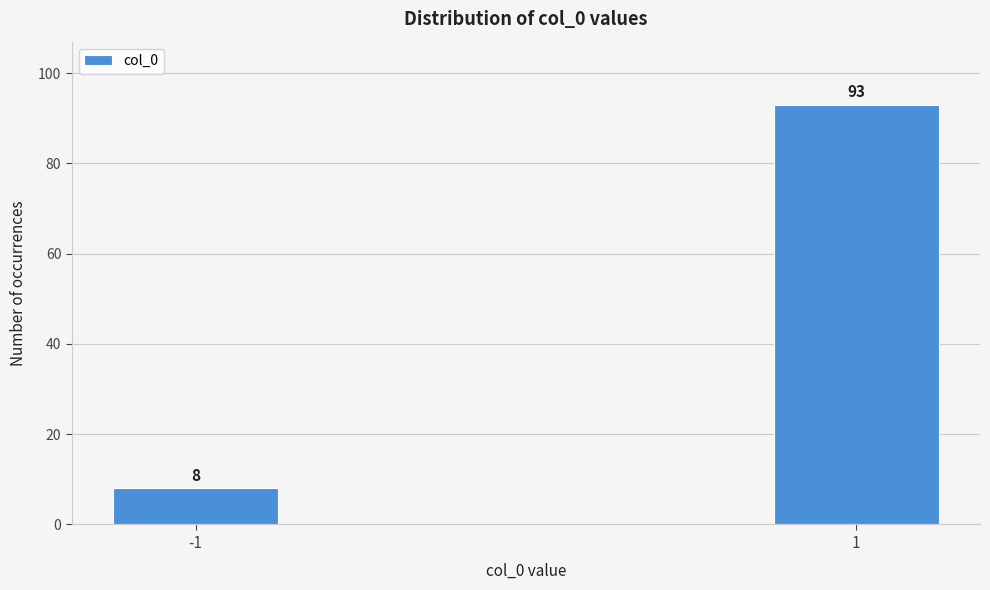

Reading left to right, what are all the values shown in this chart?

8	93